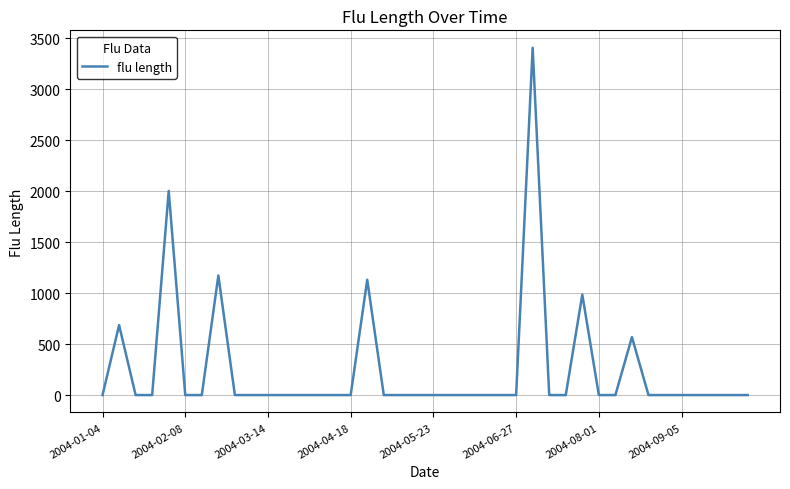

What is the maximum value shown in the chart?

3406.3